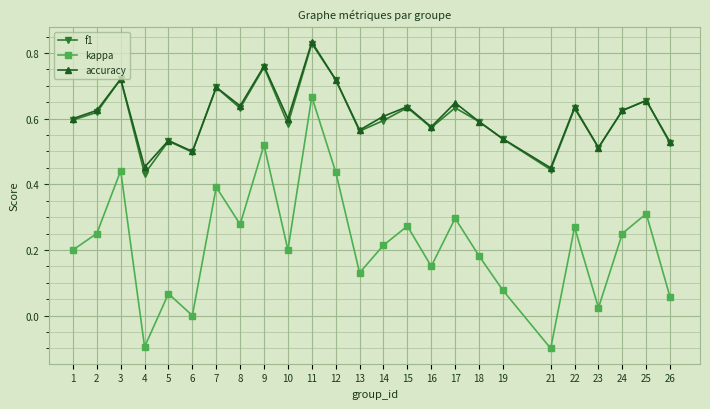

Is the value of kappa at 18 greater than the value of accuracy at 8?

No